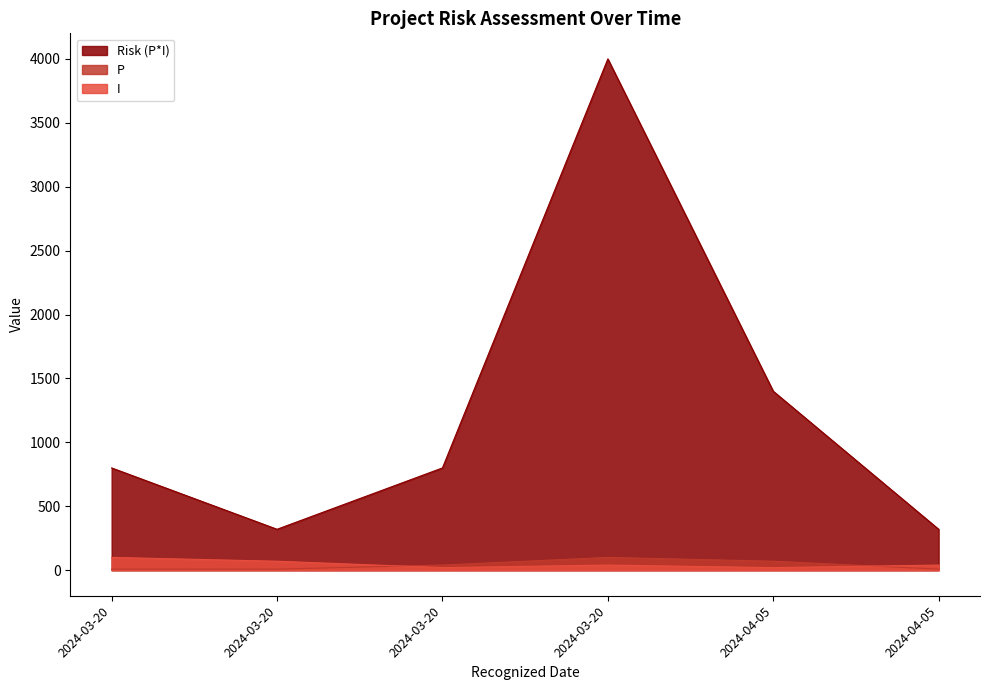

Where does the I series first go above 40?

2024-03-20